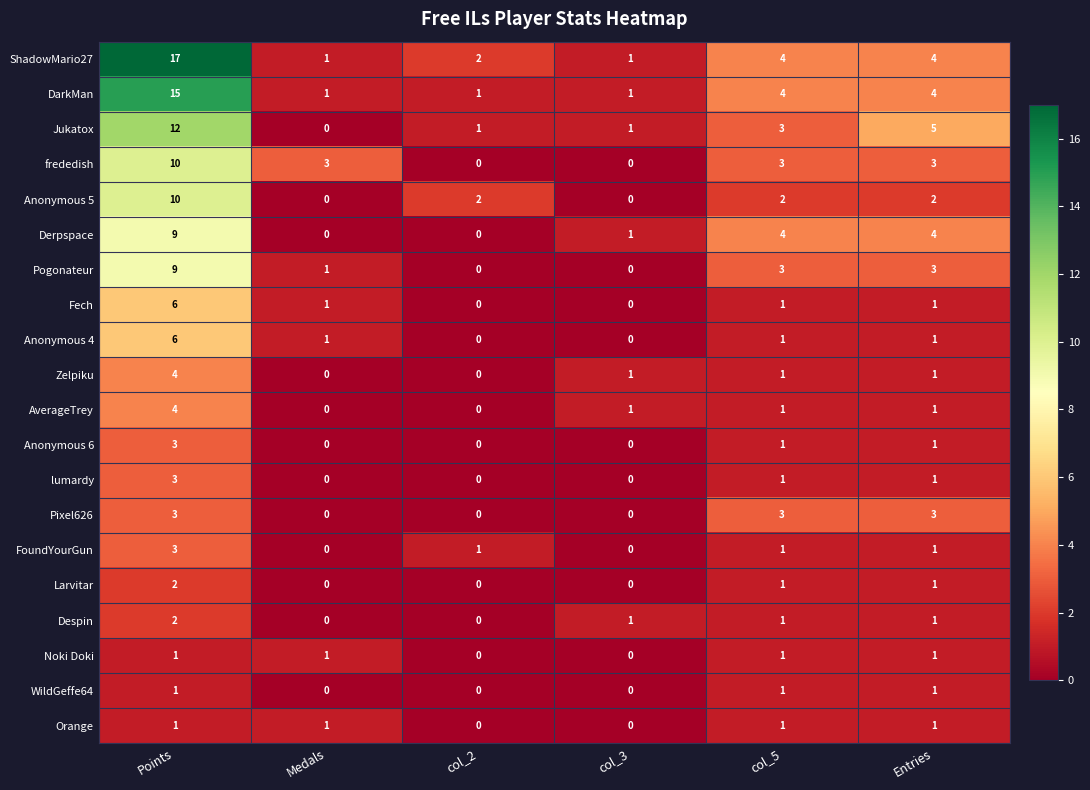

What is the total value across all series at Entries?

40